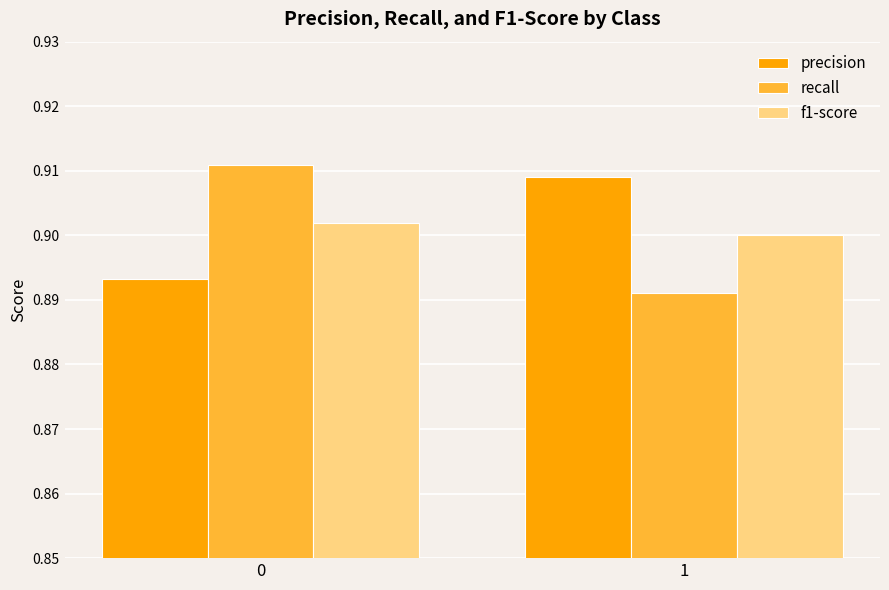

At how many categories does at least one series exceed 0?

2